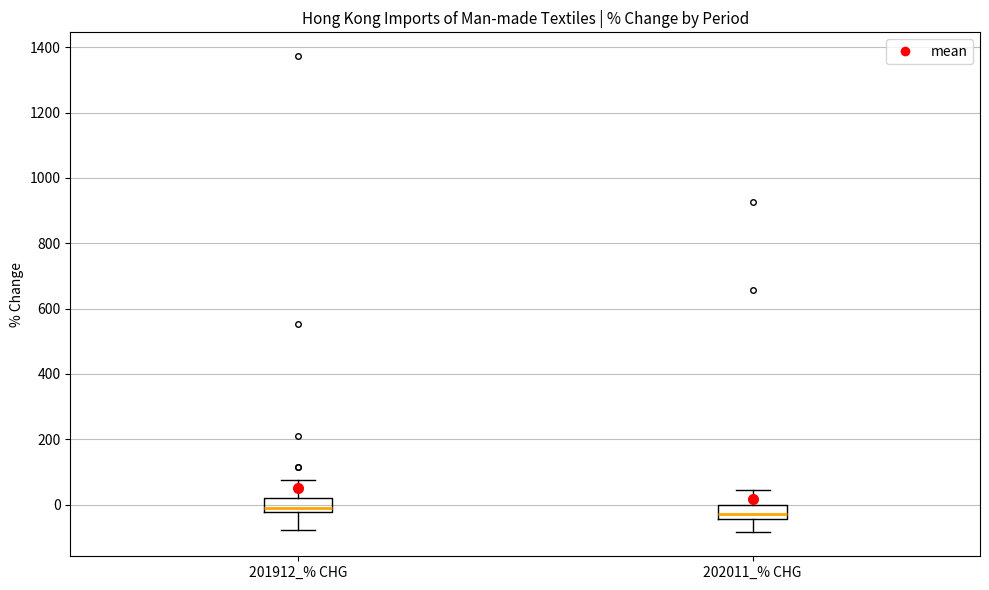

Reading left to right, transcribe this box plot: for each box, give where its median line is, the range the box spans, and where its two whiskers end, as read against the y-axis. The values are not printed on the chart, so give them approximately, as read against the axis.

201912_% CHG: median 0, box -20 to 20, whiskers -80 to 80
202011_% CHG: median -20, box -40 to 0, whiskers -80 to 40